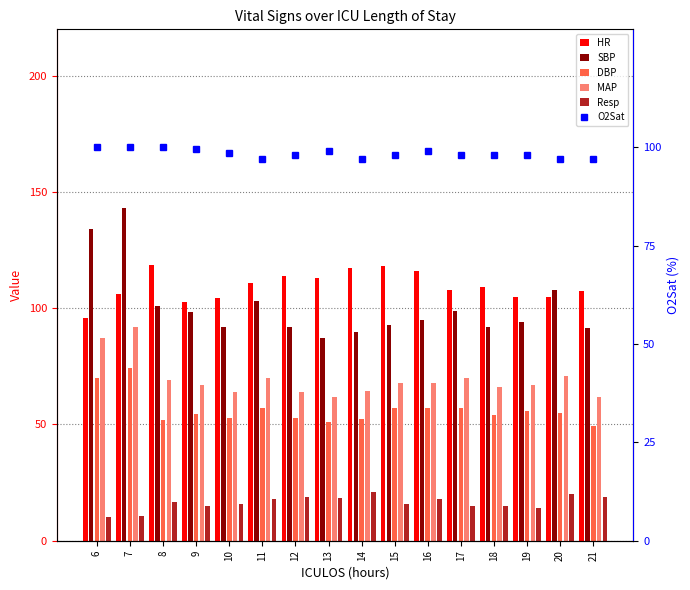

What is the spread (max minus min) of values at 12?

95.0